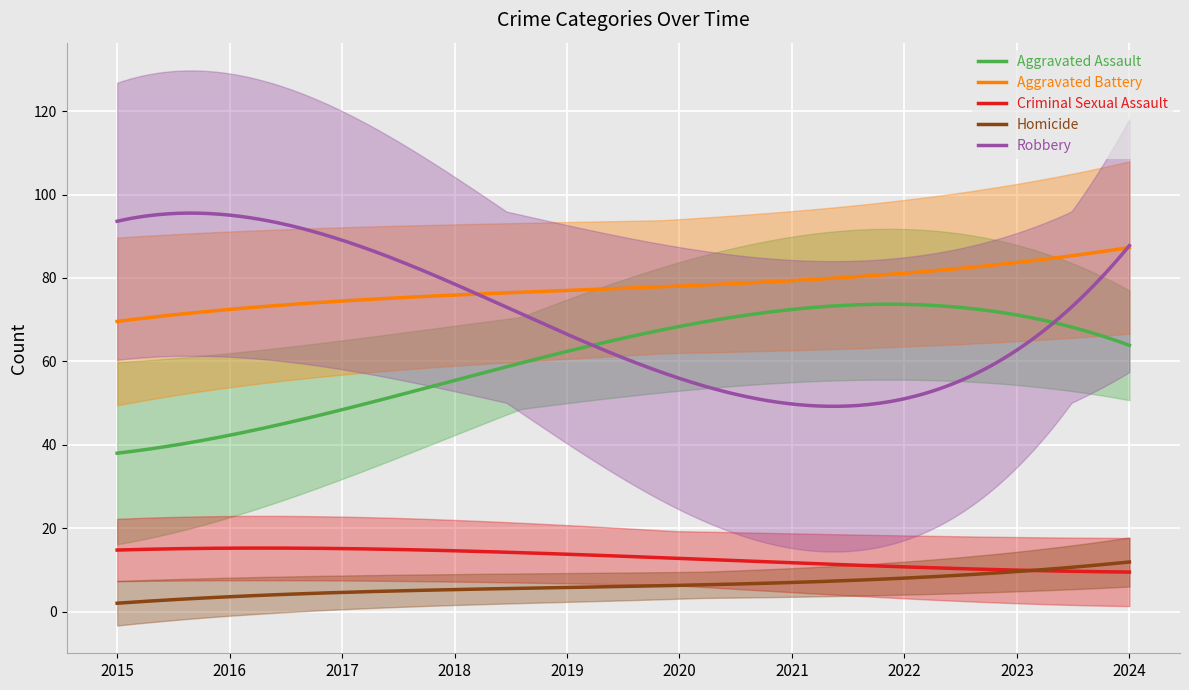

What is the value of the Homicide point at the 5th from the left?

6